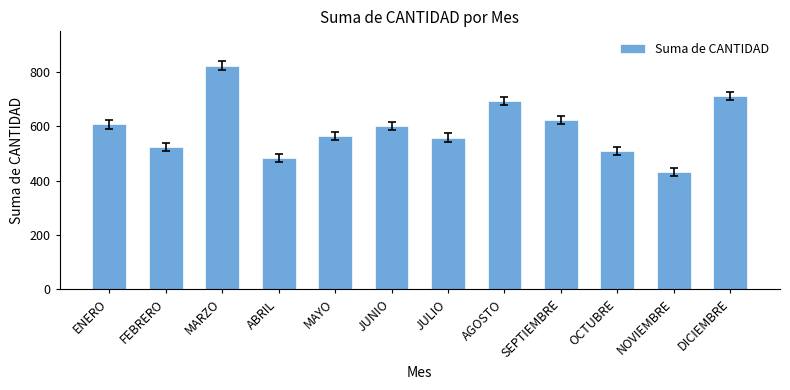

Does the chart contain any negative values?

No